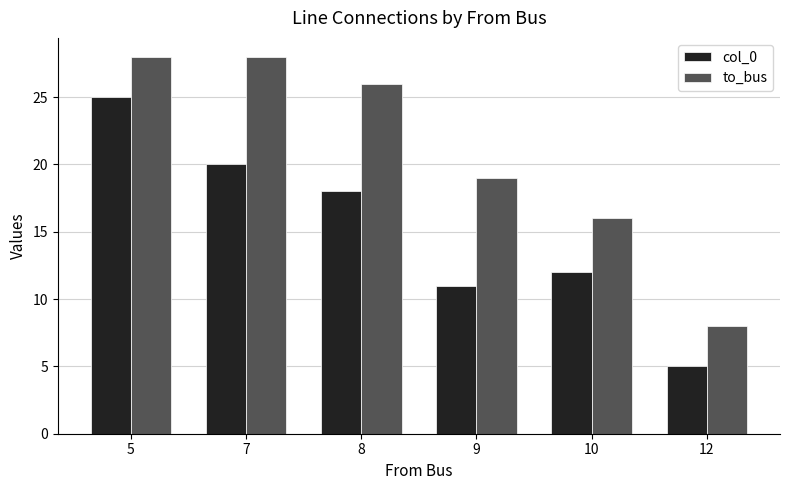

What is the difference between the highest and lowest values at 5?

3